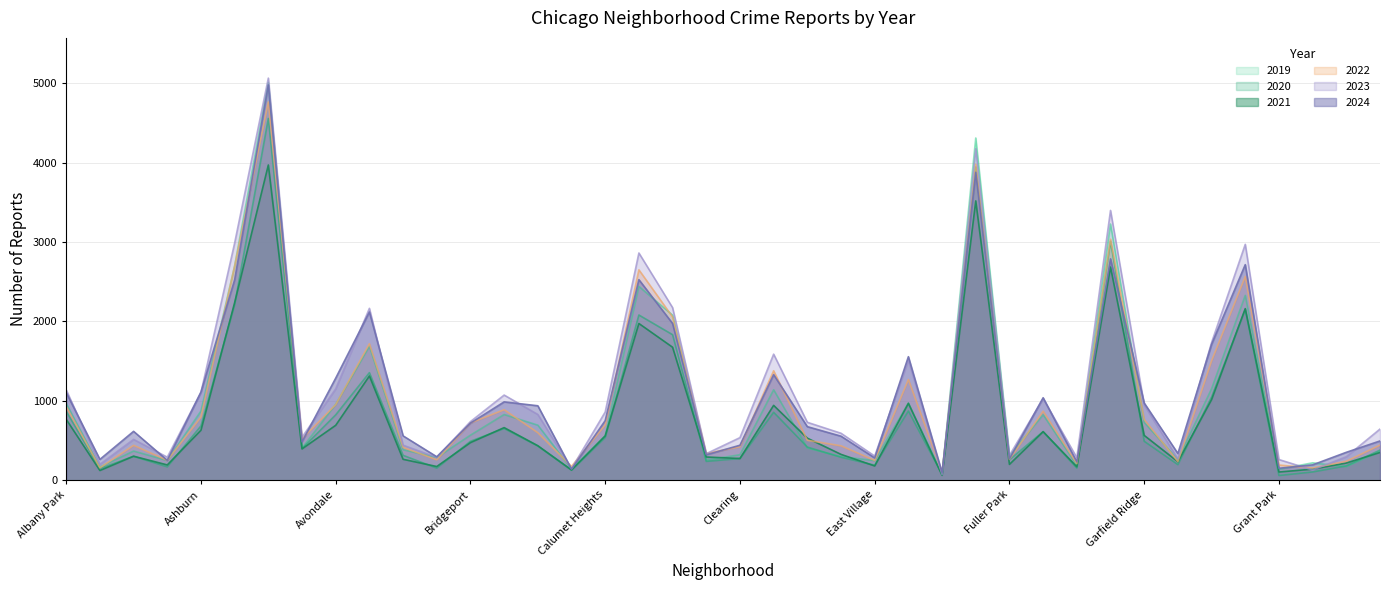

What are all the series names shown in the legend?

2019, 2020, 2021, 2022, 2023, 2024